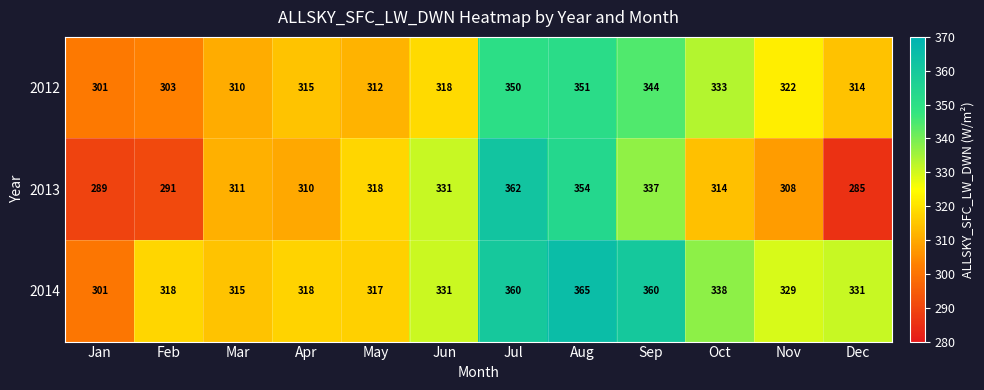

What is the maximum value shown in the chart?

365